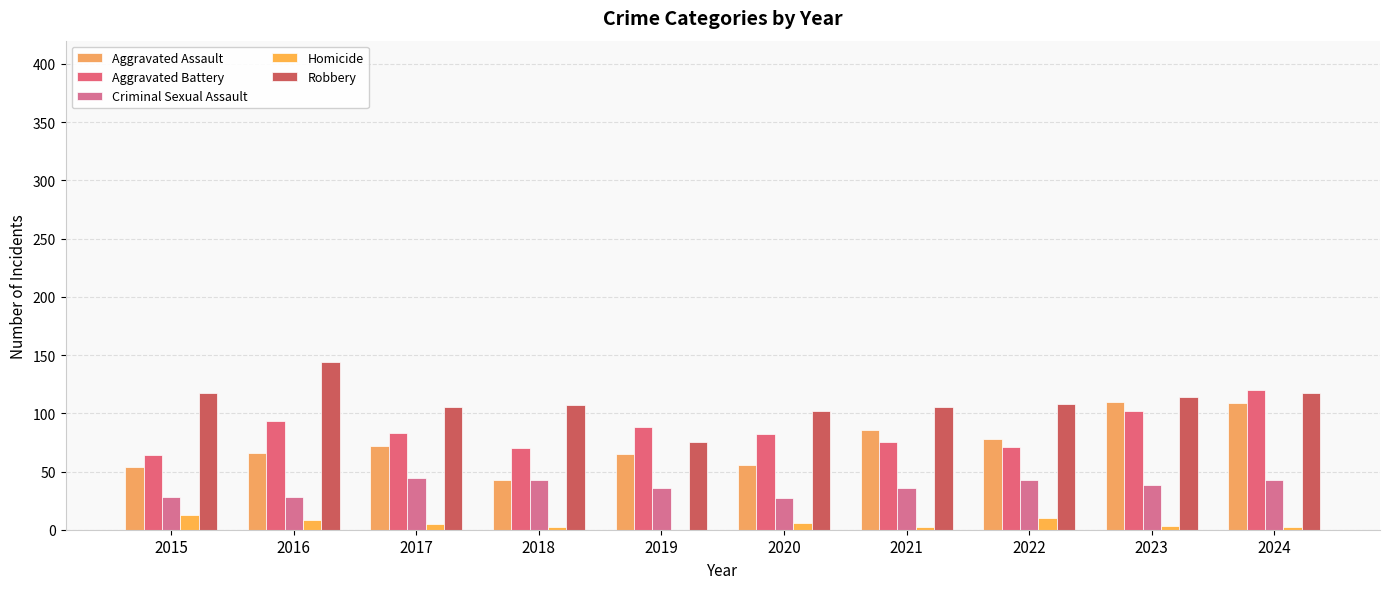

Count the number of data series in this chart.

5